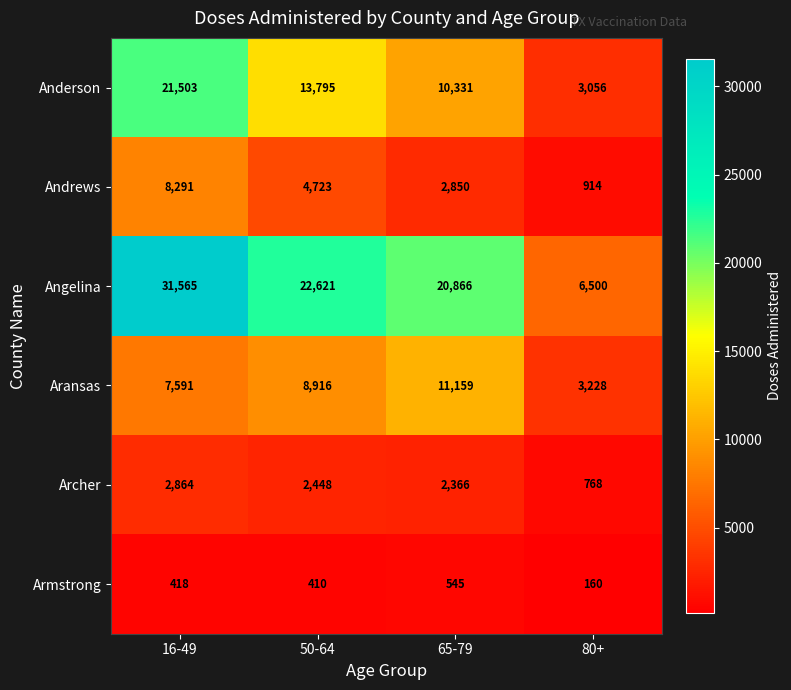

What is the sum of all Archer values?

8446